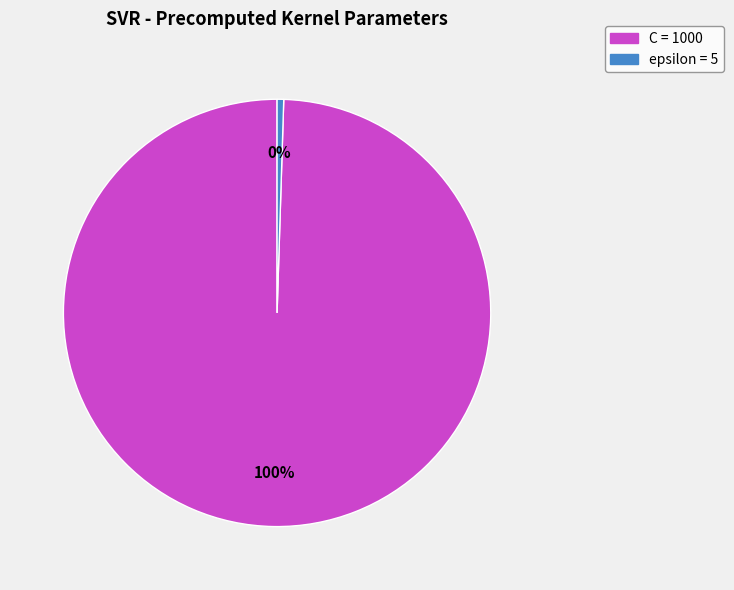

Combined, do C and epsilon account for over 50%?

Yes